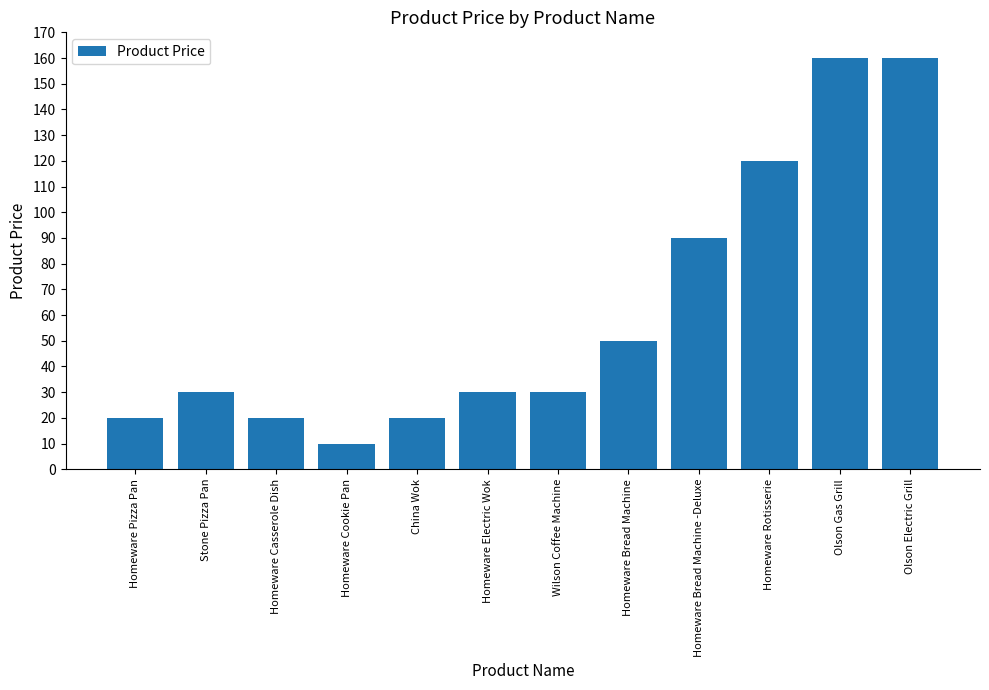

What position from the left is Homeware Electric Wok?

6